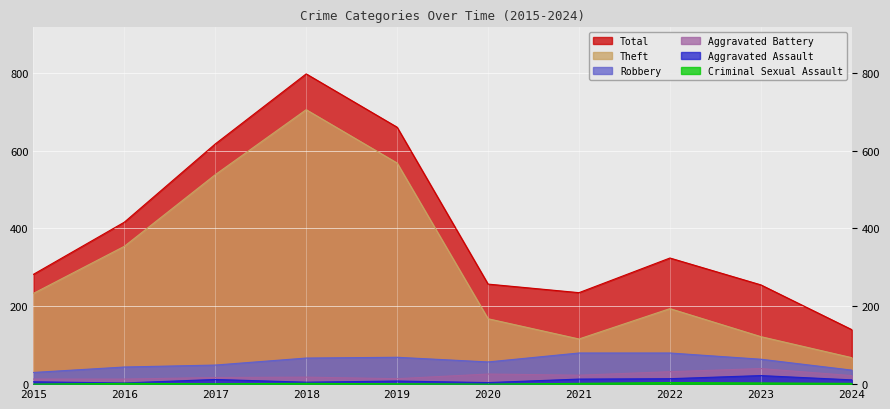

Count the number of data series in this chart.

6